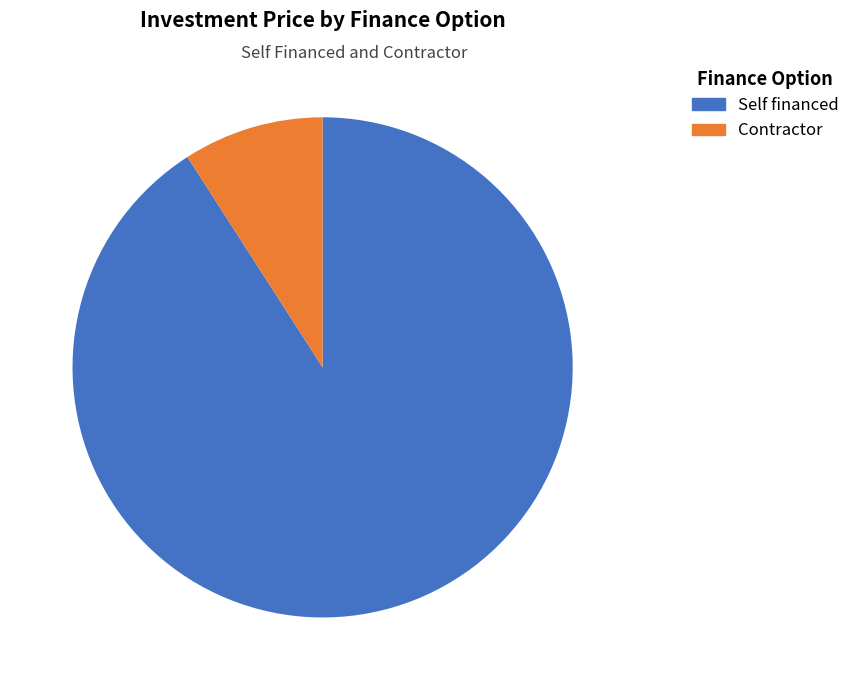

Is there a majority slice in this chart?

Yes